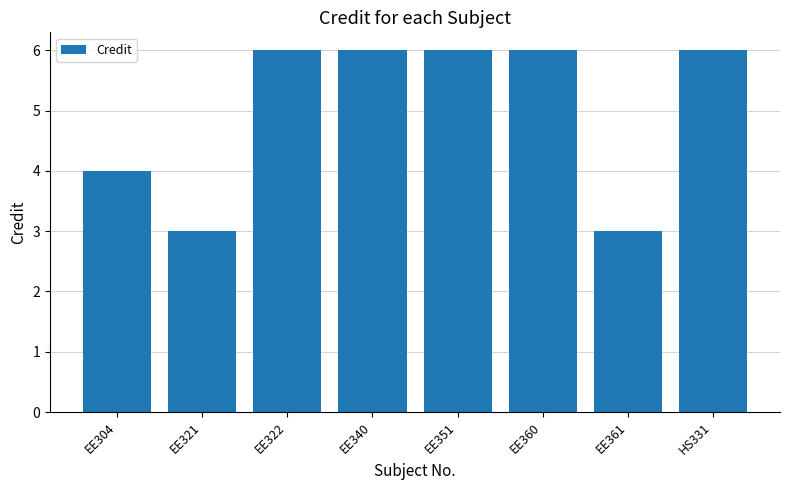

What is the average value?

5